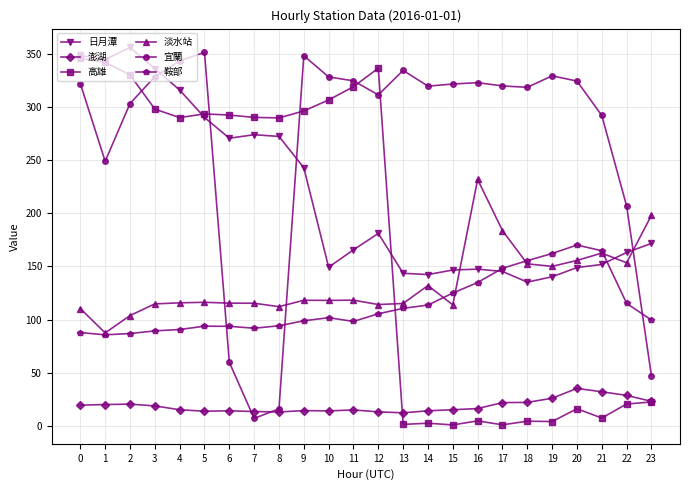

After their last crossing, which series has the higher values: 淡水站 or 宜蘭?

淡水站